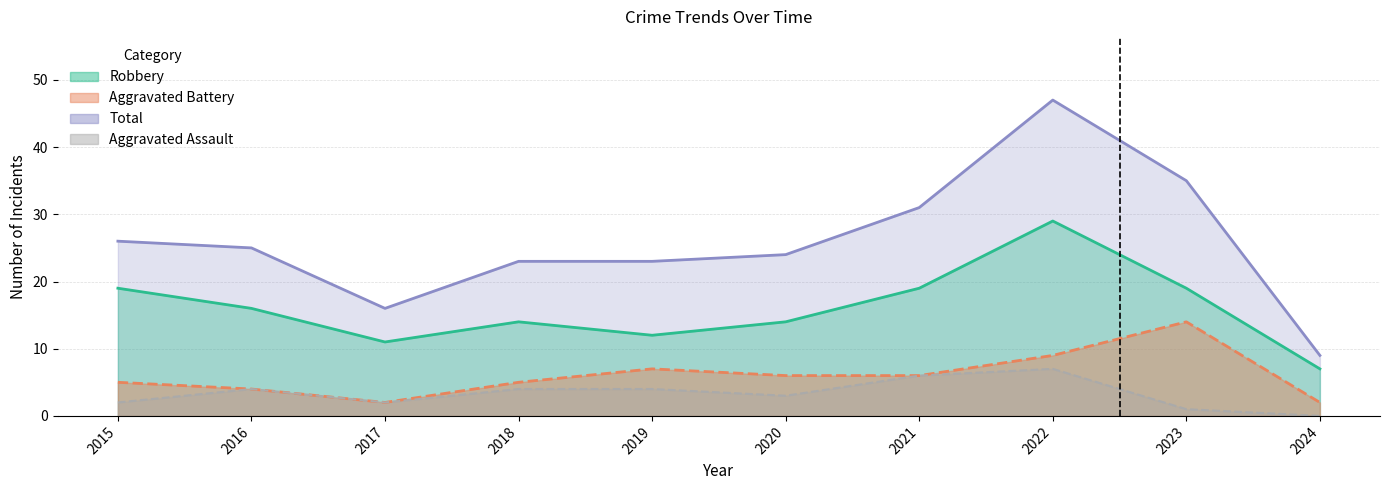

Which series has the largest total across all categories?

Total